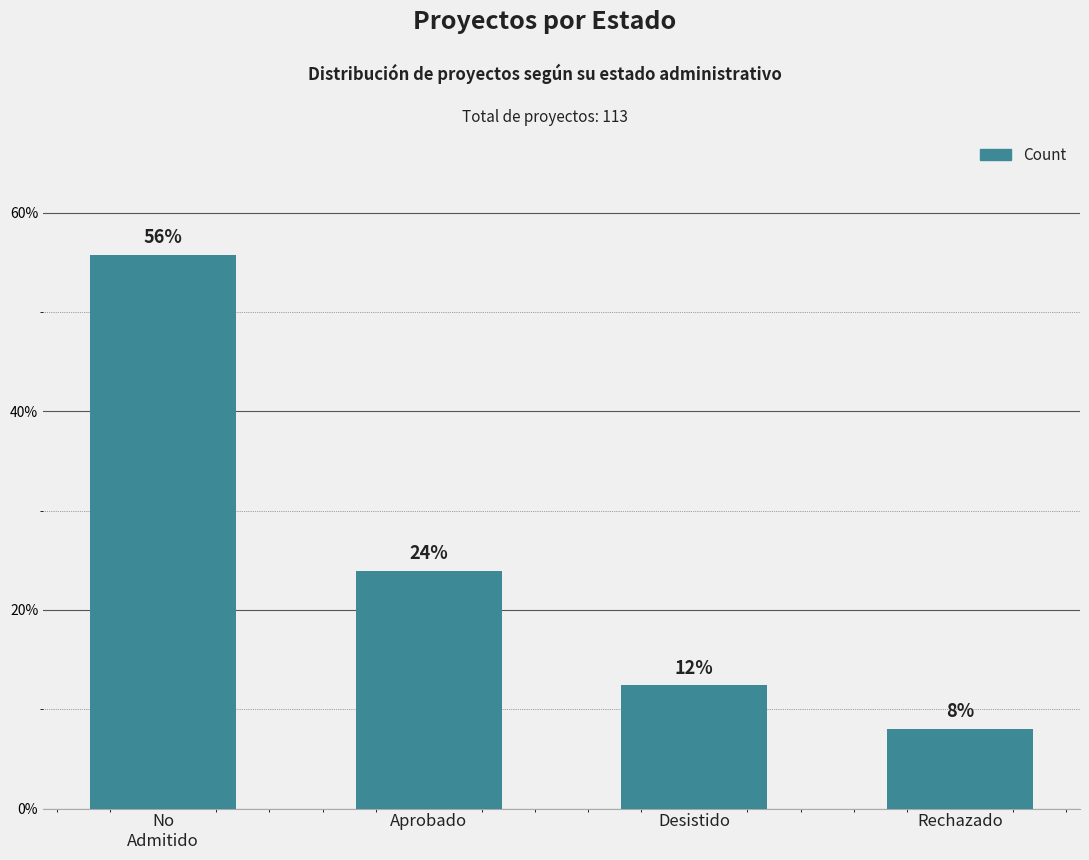

What is the difference between the maximum and minimum values?

47.8